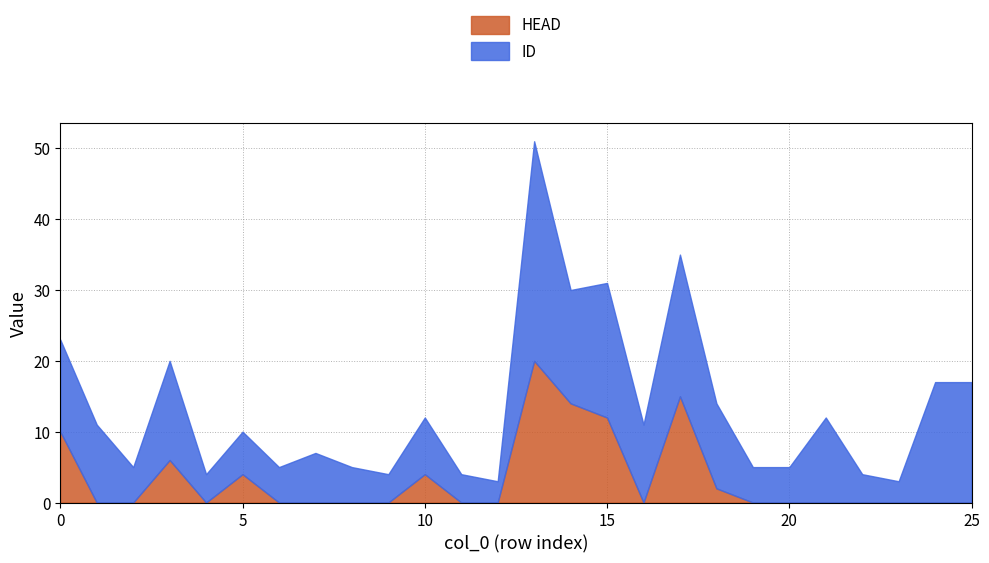

What is the difference between the HEAD values at 13 and 24?

20